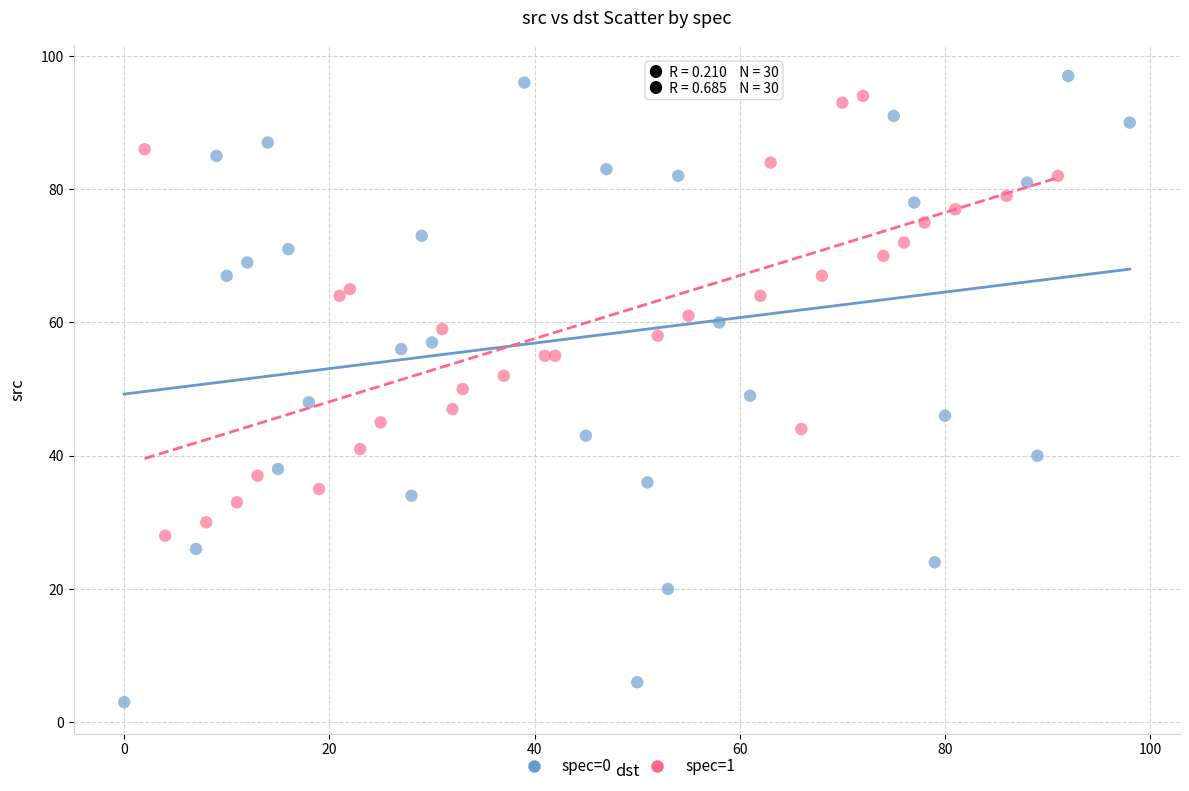

Which series reaches the minimum Y coordinate?

spec=0